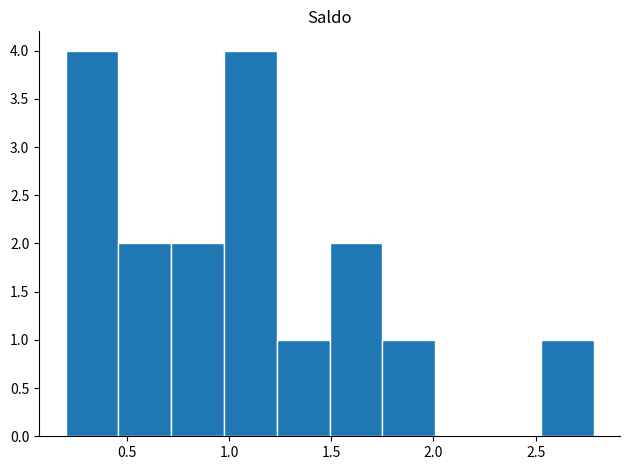

Reading left to right, transcribe this chart: for each bar, give the range it covers on the x-axis and its height. Neither the bar edges nor the heights are printed on the chart, so give them approximately, as read against the axes.

0.20 to 0.45: 4
0.45 to 0.70: 2
0.70 to 1.00: 2
1.00 to 1.25: 4
1.25 to 1.50: 1
1.50 to 1.75: 2
1.75 to 2.00: 1
2.00 to 2.25: 0
2.25 to 2.55: 0
2.55 to 2.80: 1